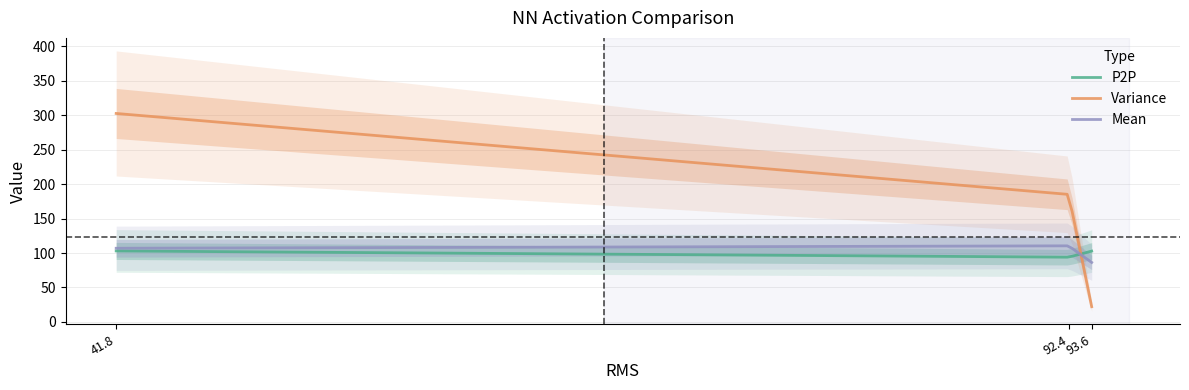

Which series has the largest total across all categories?

Variance